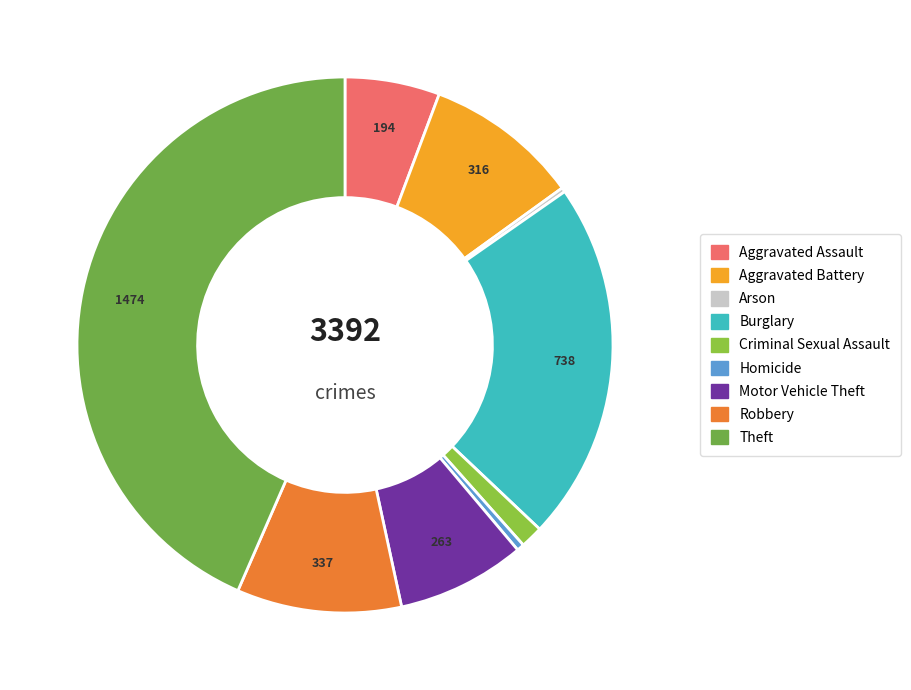

The Arson slice represents 0% of the pie. True or false?

True